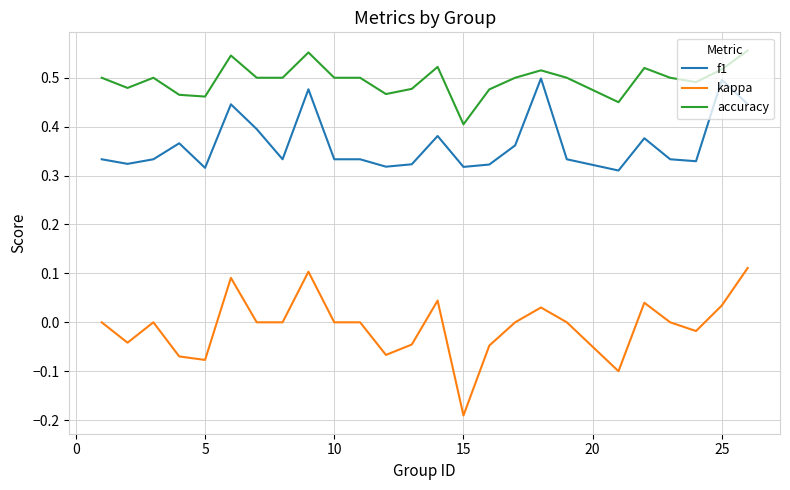

True or false: f1 and kappa intersect in this chart.

False